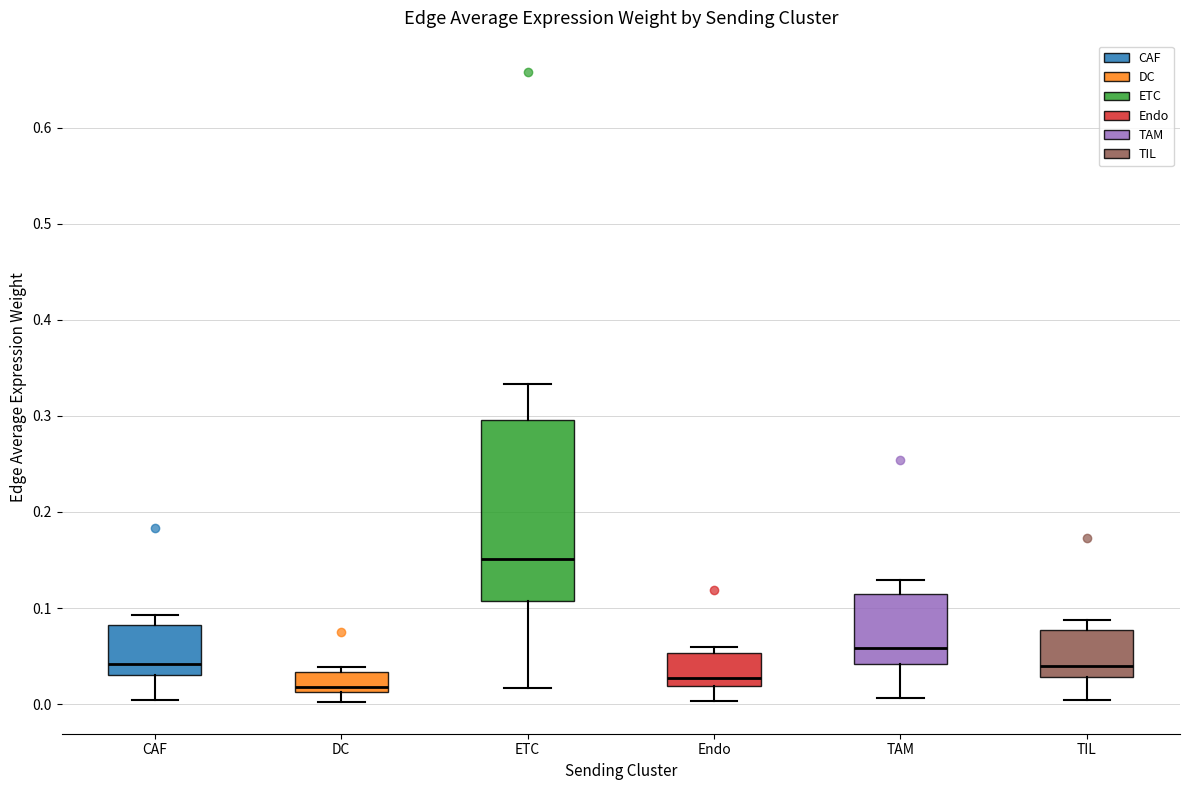

Comparing the boxes themselves (not the whiskers), which one is the tallest?

ETC